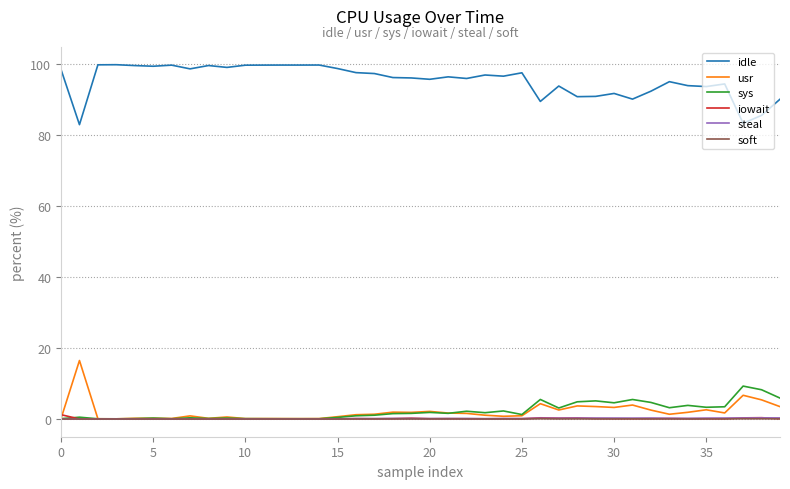

Which series has the largest total across all categories?

idle